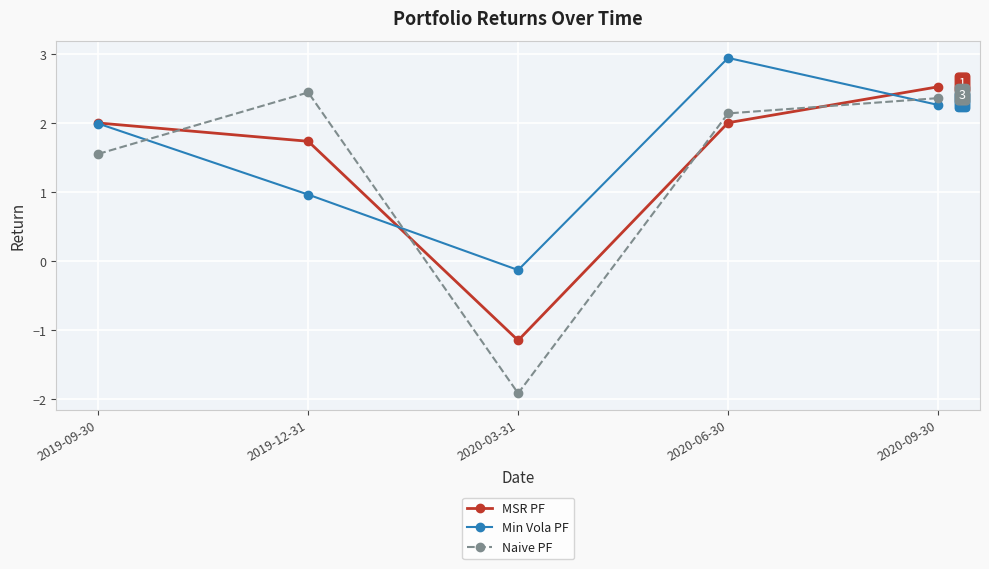

Which category has the lowest value in the Naive PF series?

2020-03-31